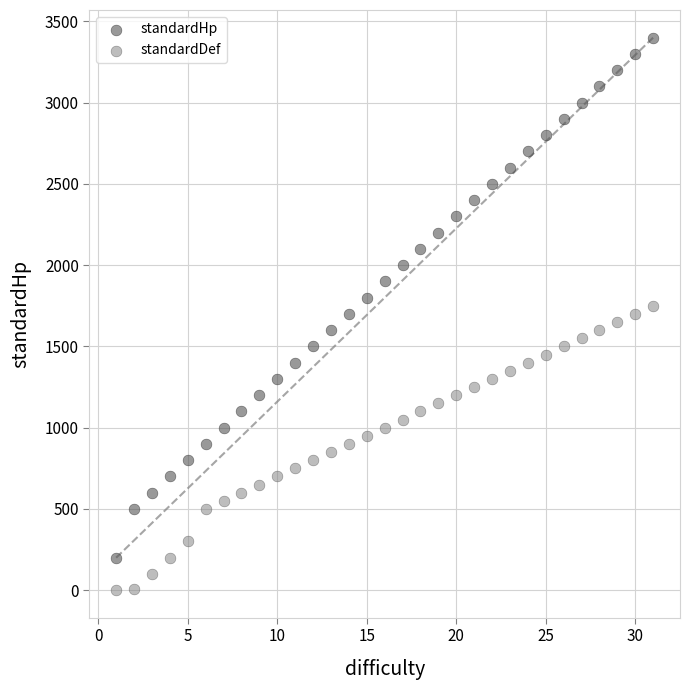

Which series has the widest spread of Y values?

standardHp